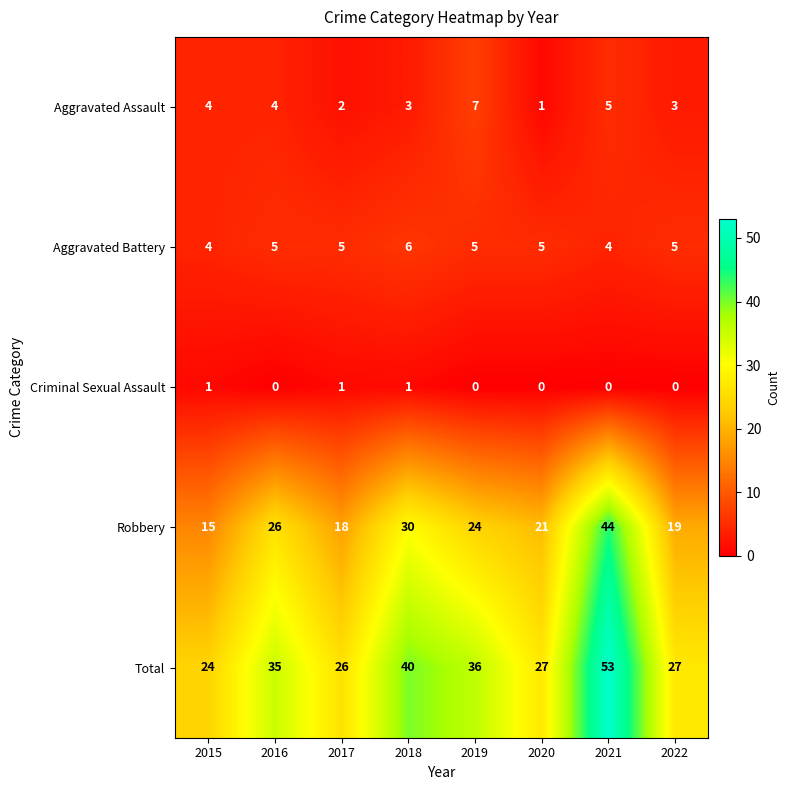

What is the sum of the Aggravated Battery values at 2020 and 2015?

9